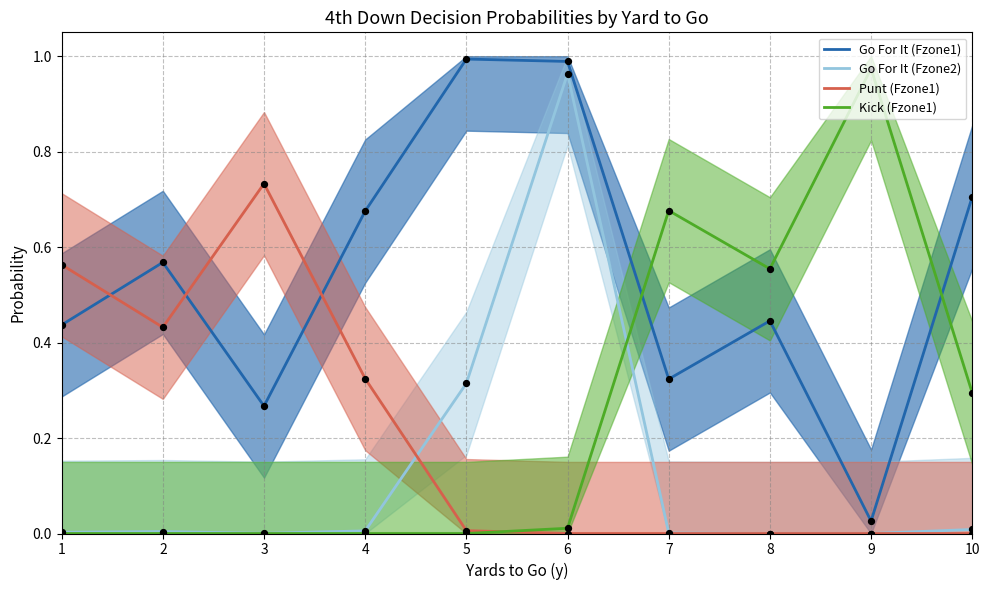

Which series reaches the minimum Y coordinate?

Go For It (Fzone2)